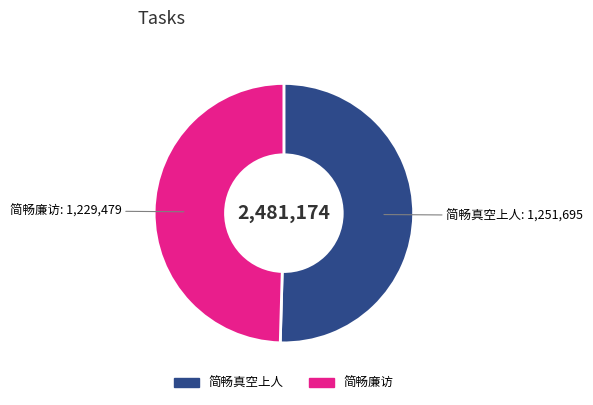

What is the smallest slice in the pie chart?

简畅廉访